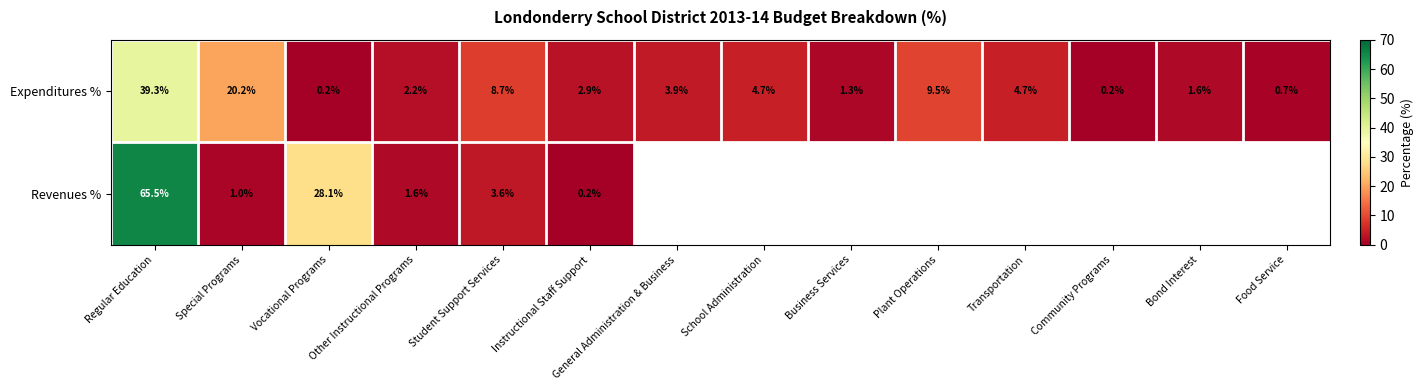

At which category is the sum across all series the highest?

Regular Education